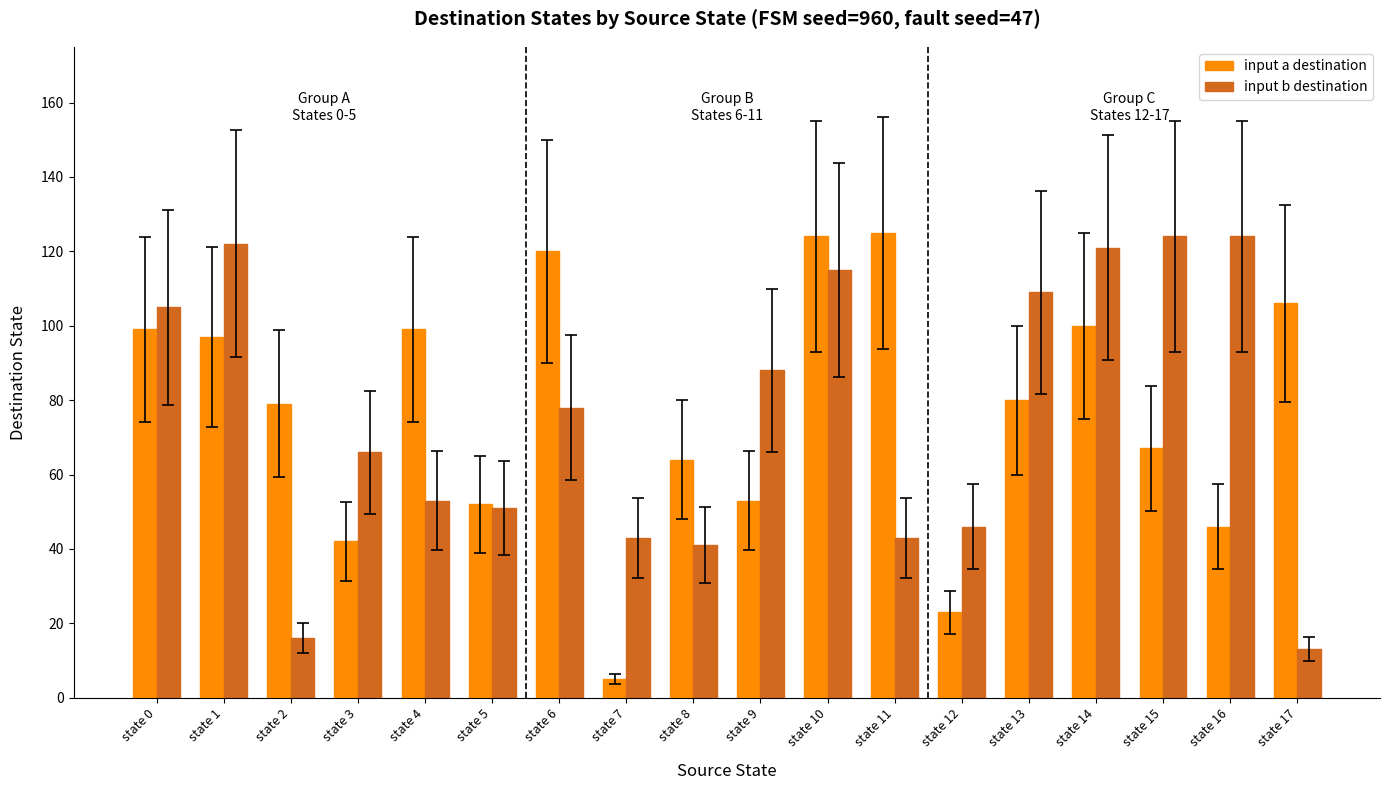

Reading left to right, what are all the values shown in this chart?

input a destination: state 0=99	state 1=97	state 2=79	state 3=42	state 4=99	state 5=52	state 6=120	state 7=5	state 8=64	state 9=53	state 10=124	state 11=125	state 12=23	state 13=80	state 14=100	state 15=67	state 16=46	state 17=106
input b destination: state 0=105	state 1=122	state 2=16	state 3=66	state 4=53	state 5=51	state 6=78	state 7=43	state 8=41	state 9=88	state 10=115	state 11=43	state 12=46	state 13=109	state 14=121	state 15=124	state 16=124	state 17=13